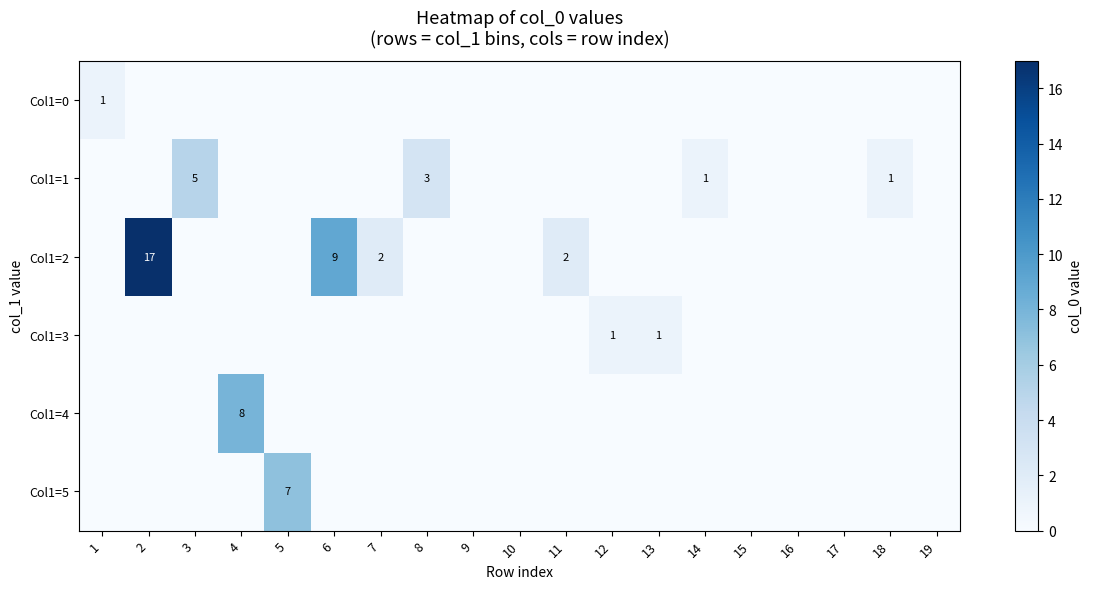

Rank the series at 11 from highest to lowest value.

Col1=2, Col1=0, Col1=1, Col1=3, Col1=4, Col1=5